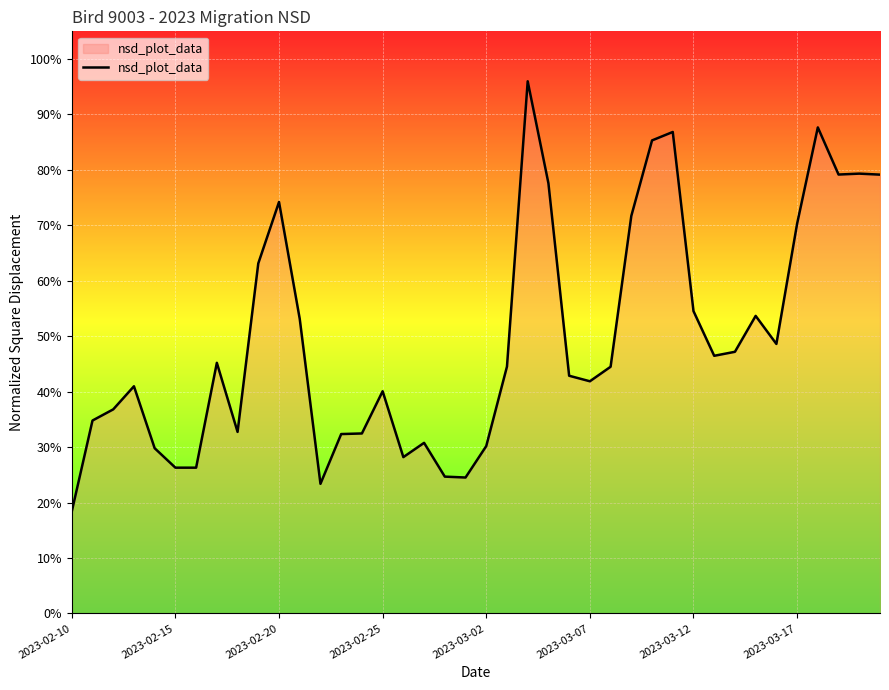

What is the average value?

0.5